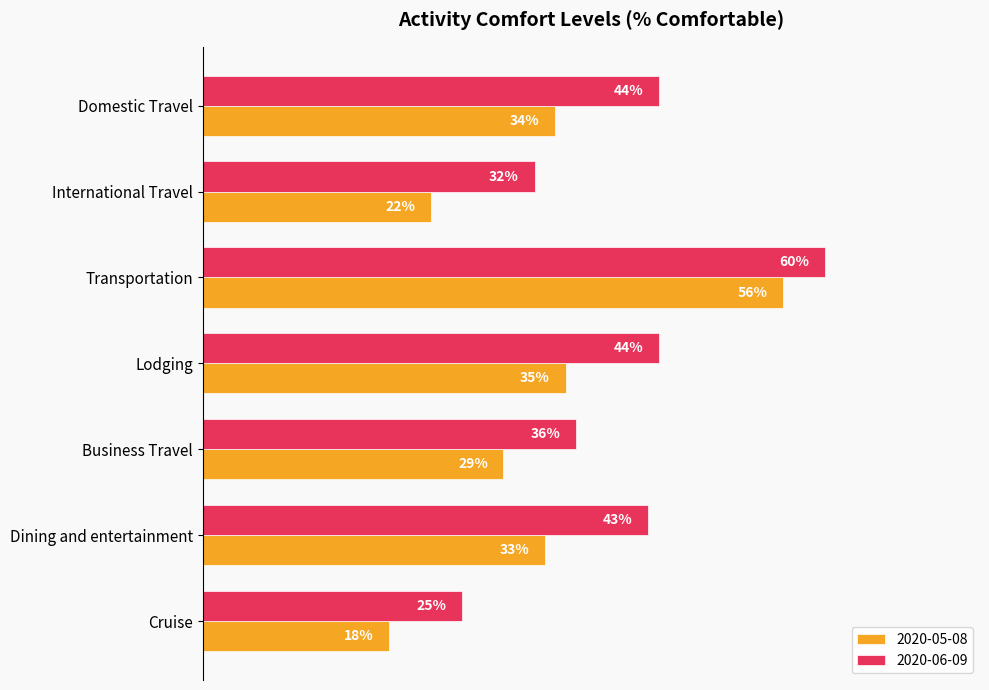

At Domestic Travel, list the series in order from largest to smallest.

2020-06-09, 2020-05-08